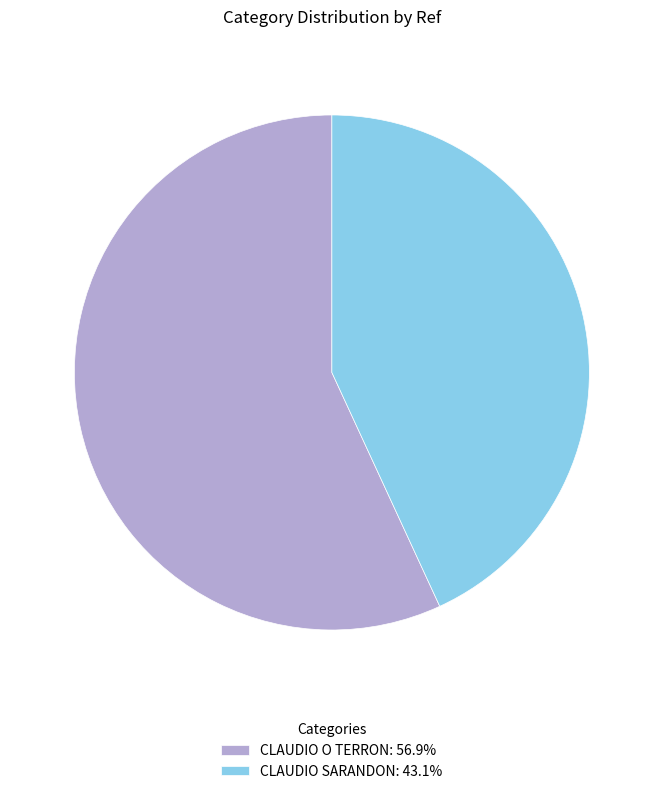

Which category accounts for the majority?

CLAUDIO O TERRON